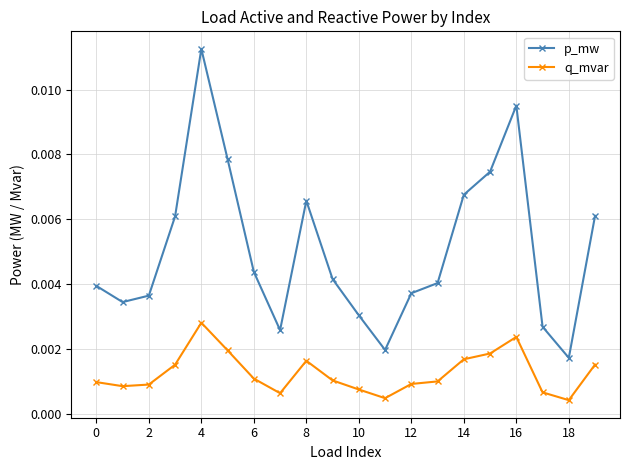

True or false: q_mvar and p_mw intersect in this chart.

False